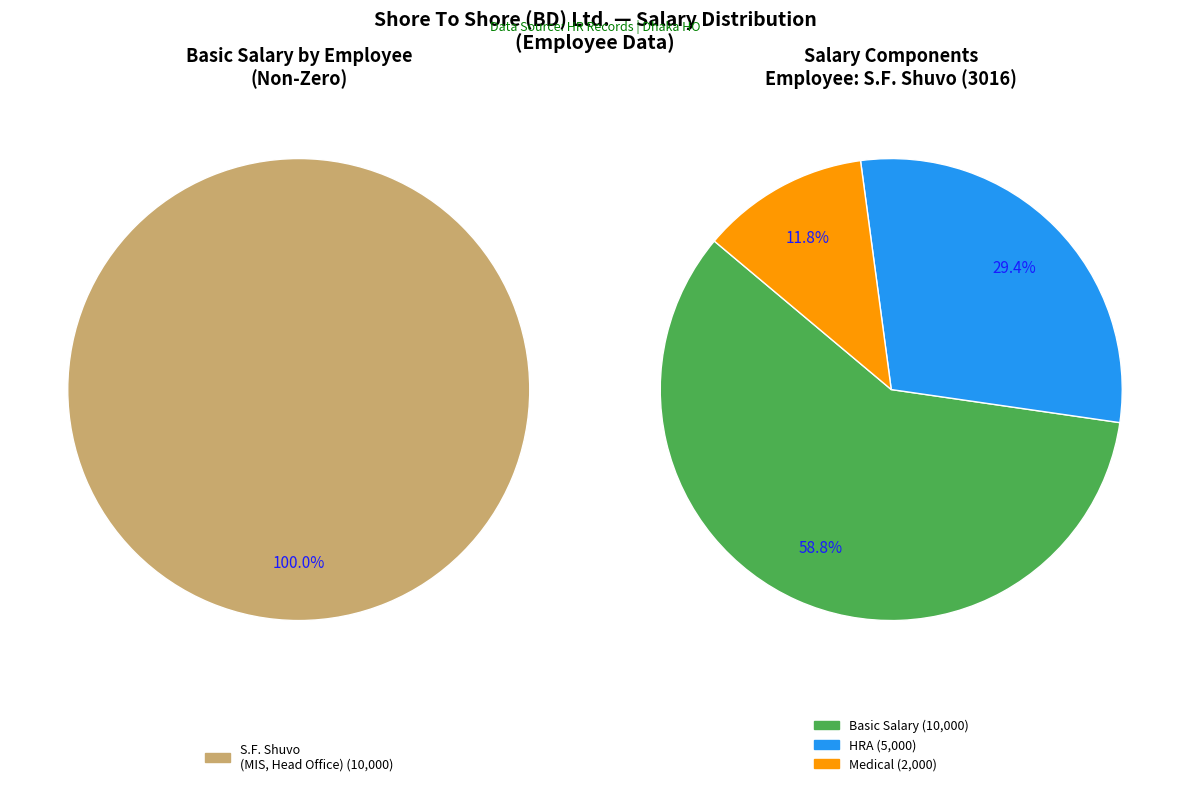

Do 3026 - Moklesur Rahaman and 3016 - S.F. Shuvo together represent more than half of the pie?

Yes